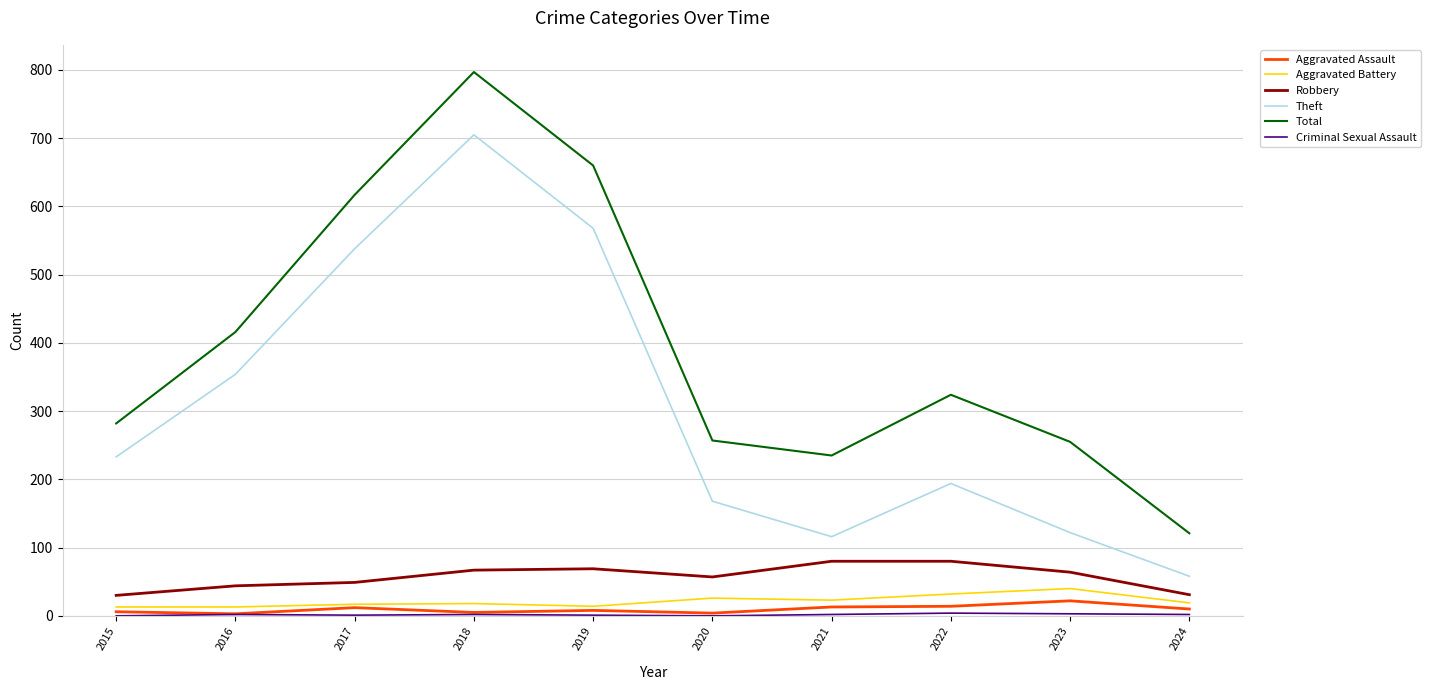

True or false: Aggravated Battery and Theft cross at least once.

False